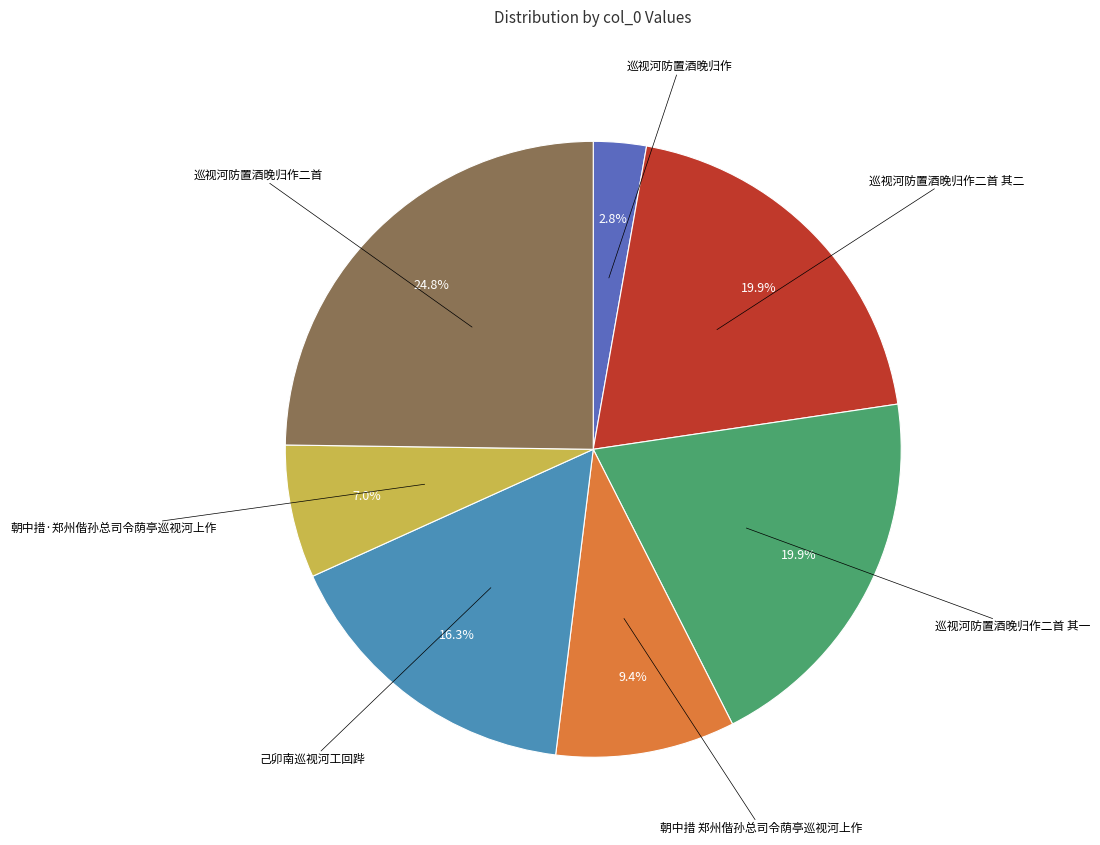

Does any single category account for the majority?

No